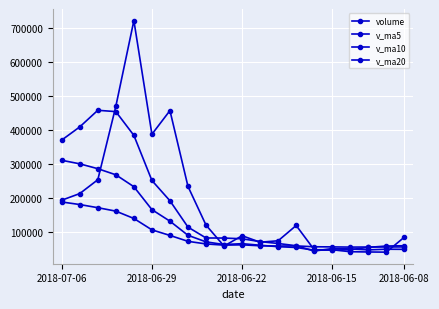

Which series has the largest range (max minus min)?

volume